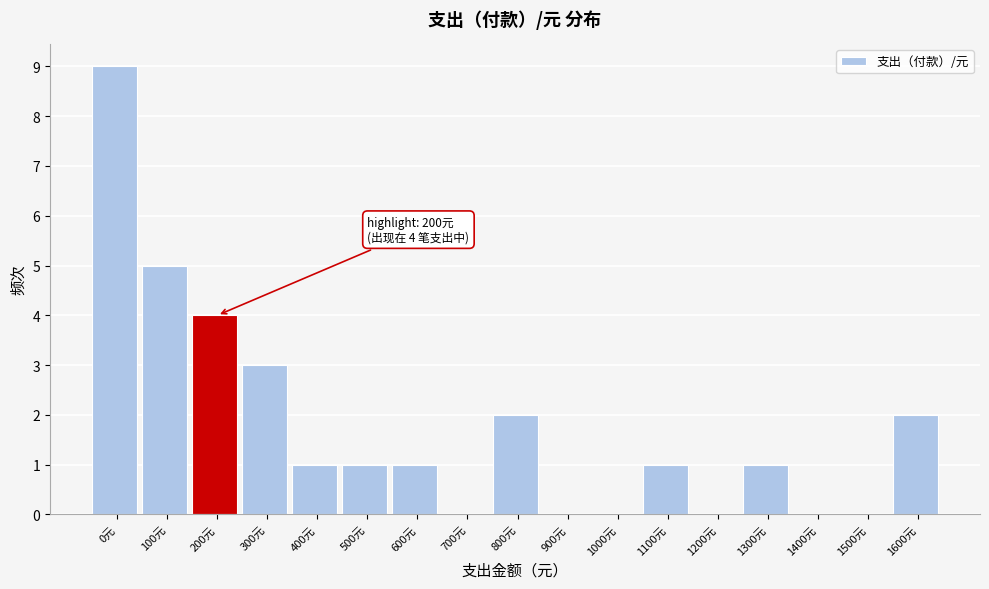

Reading left to right, transcribe all the data shown in this chart.

0元=9	100元=5	200元=4	300元=3	400元=1	500元=1	600元=1	700元=0	800元=2	900元=0	1000元=0	1100元=1	1200元=0	1300元=1	1400元=0	1500元=0	1600元=2